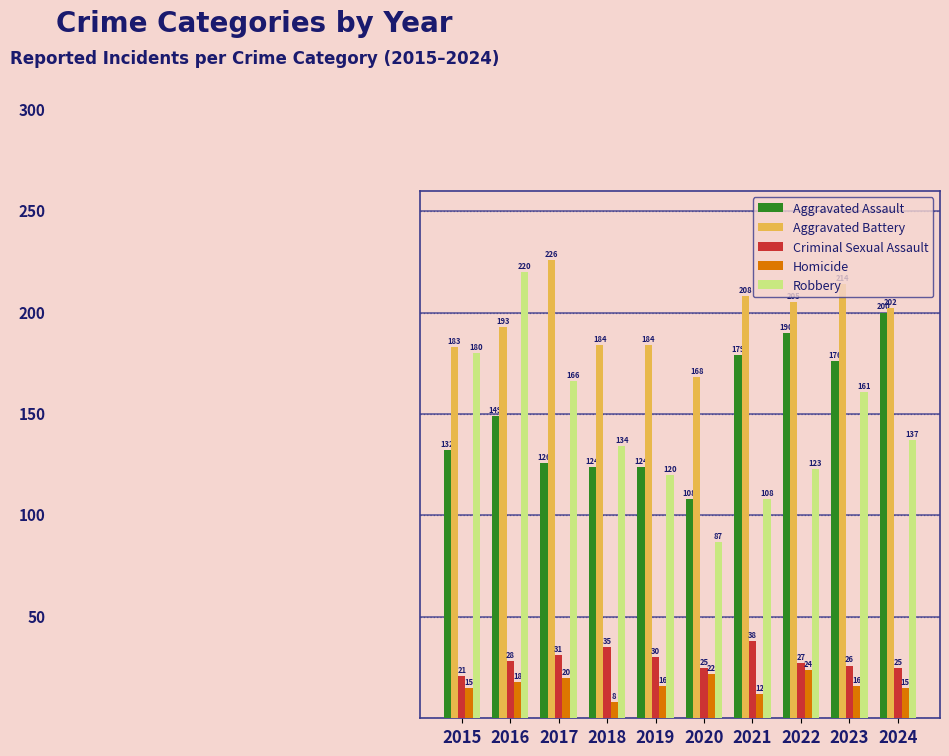

Which series has the widest spread of values?

Robbery